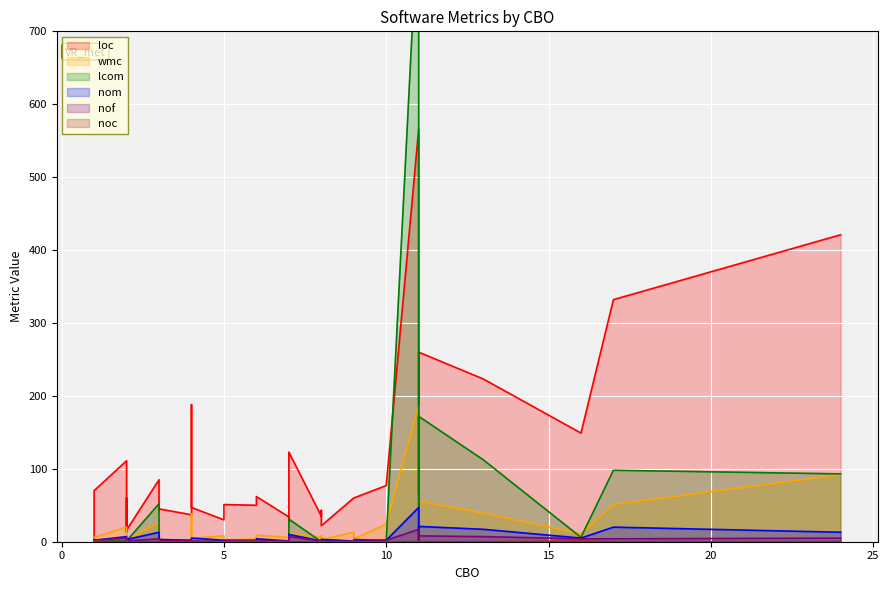

Is the value of noc at 24 greater than the value of wmc at 3?

No